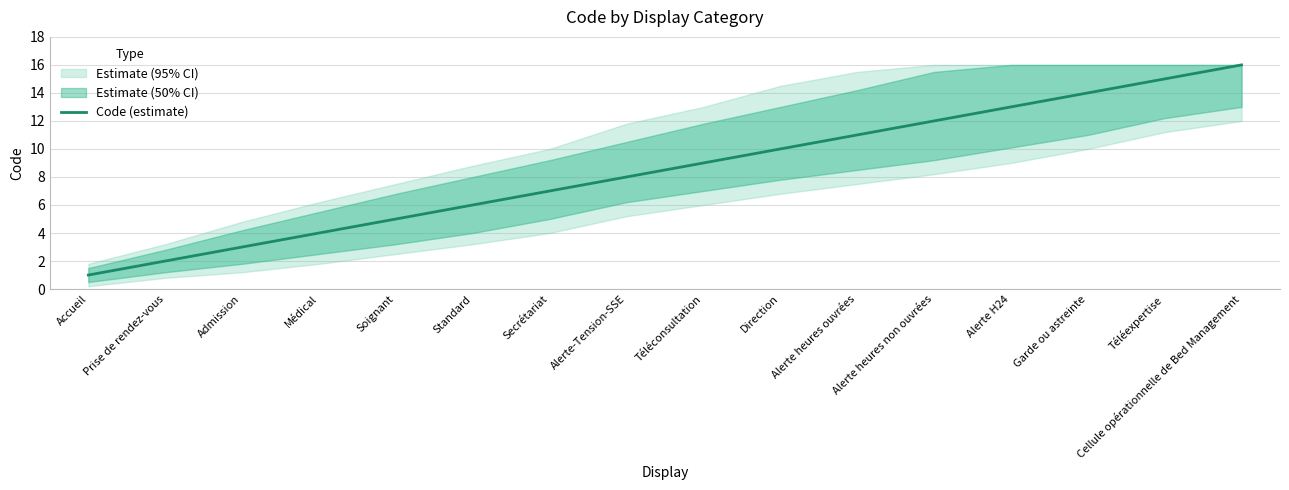

True or false: the data shows 10 at Direction.

True